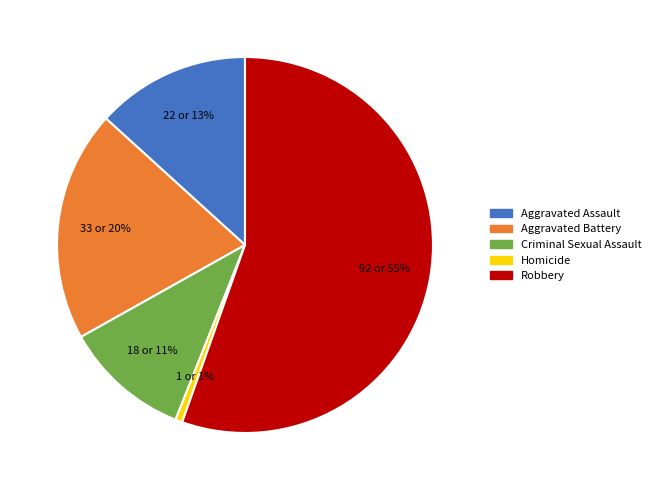

To the nearest percent, what is the average slice percentage?

20%